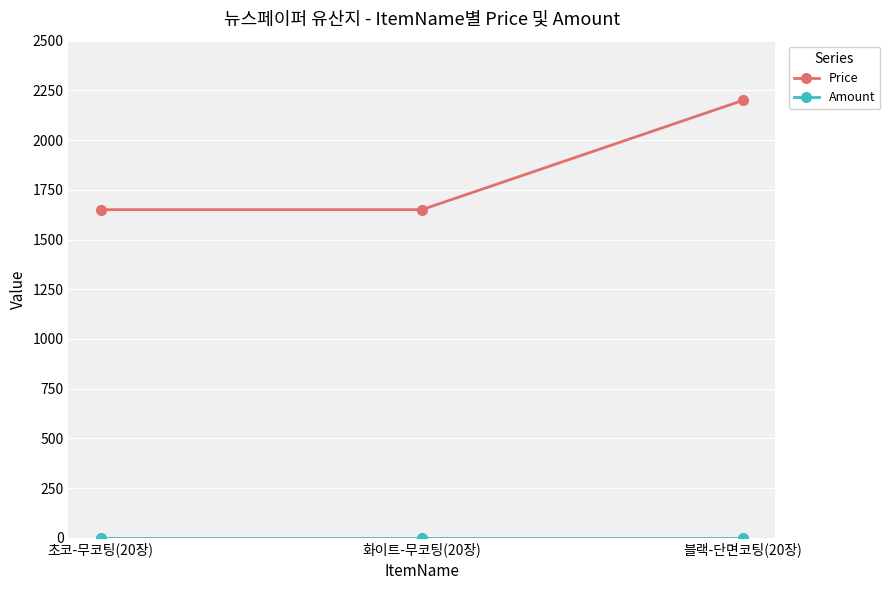

What is the highest value of the Price series?

2200